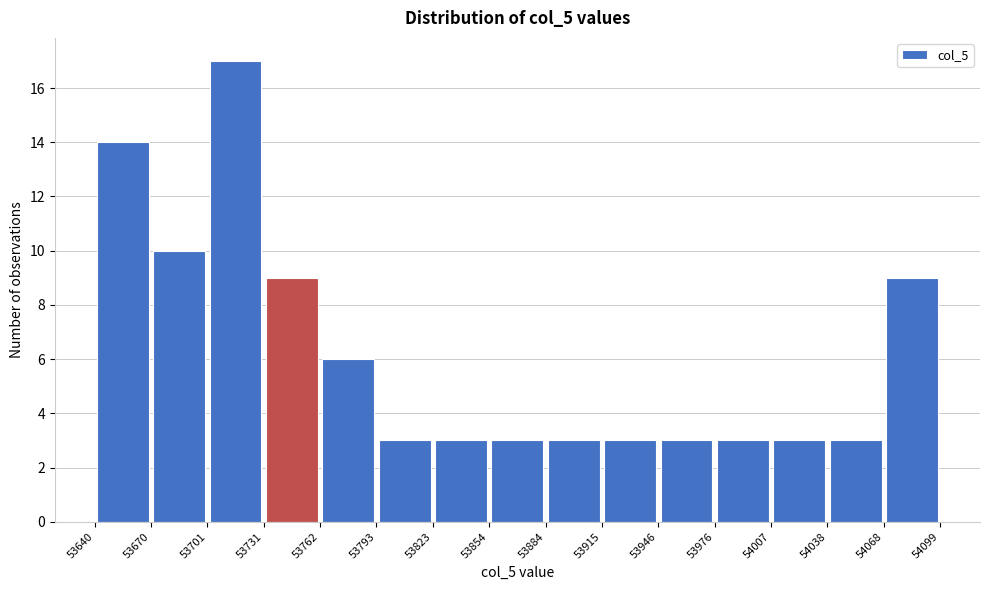

How tall is the bar that spans 54038 to 54068 on the x-axis? The values are not printed on the chart, so give them approximately, as read against the axis.

3